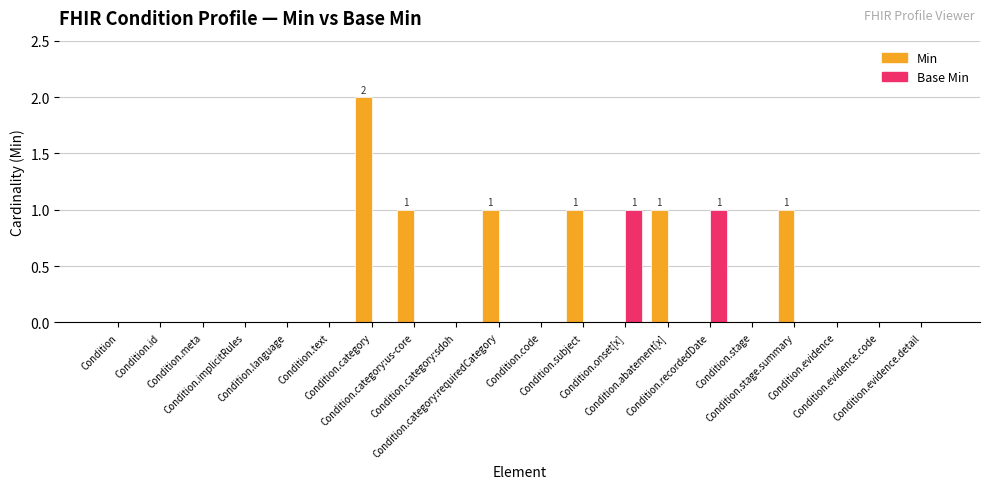

What is the sum of all Base Min values?

2